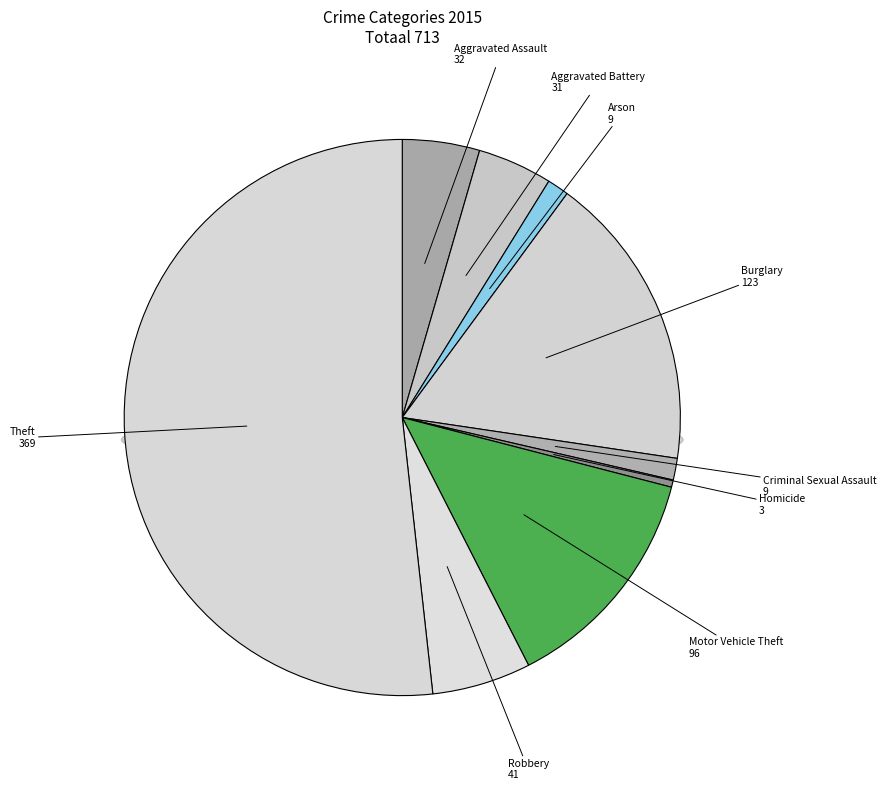

To the nearest percent, what percentage of the pie is Robbery?

6%